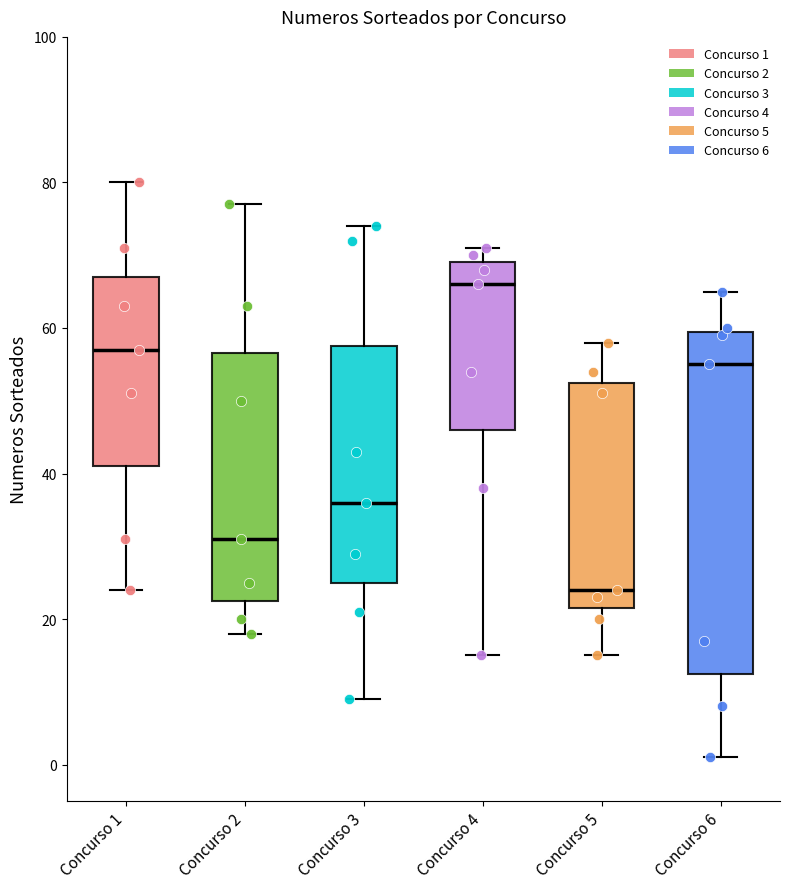

Which box's median line is the lowest?

Concurso 5